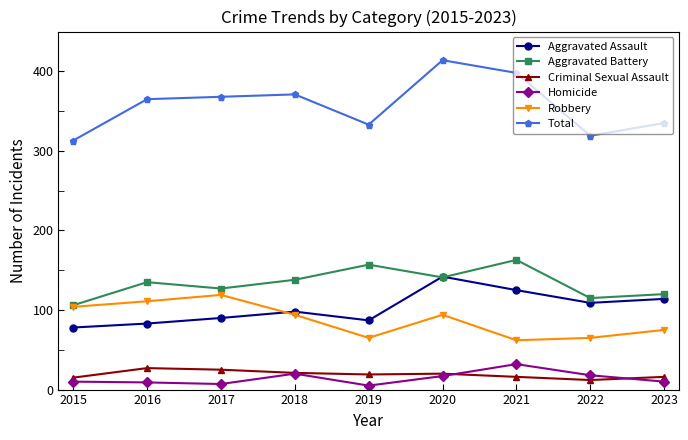

What are all the series names shown in the legend?

Aggravated Assault, Aggravated Battery, Criminal Sexual Assault, Homicide, Robbery, Total